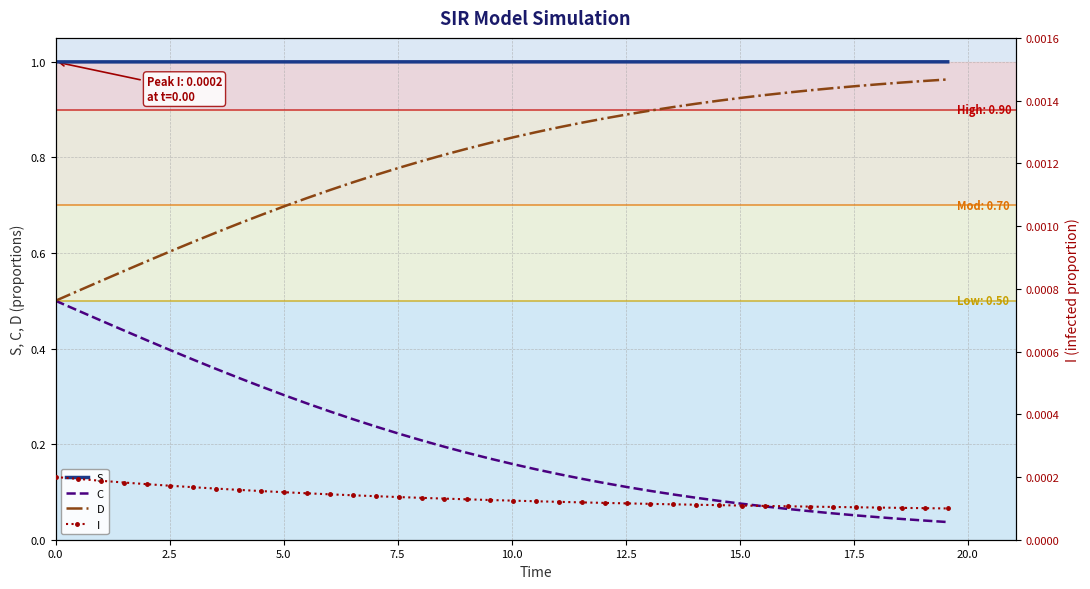

What is the label of the 5th point from the left?

10.0